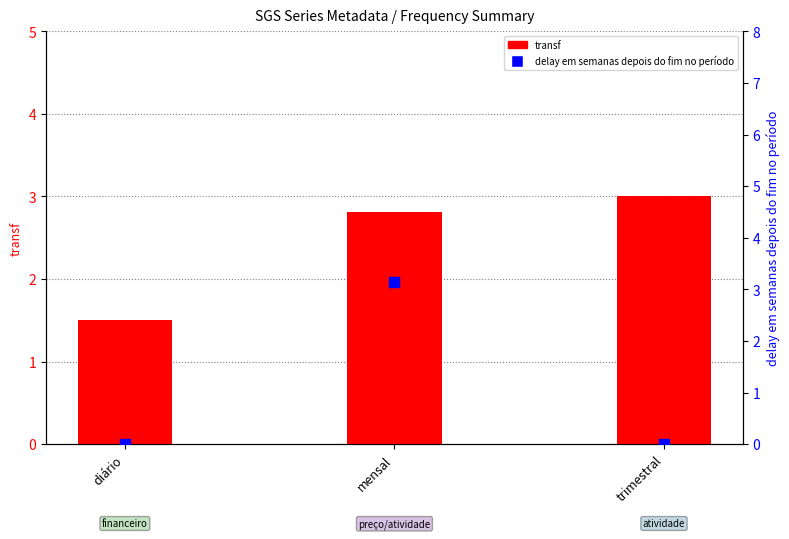

At which category is the sum across all series the highest?

mensal